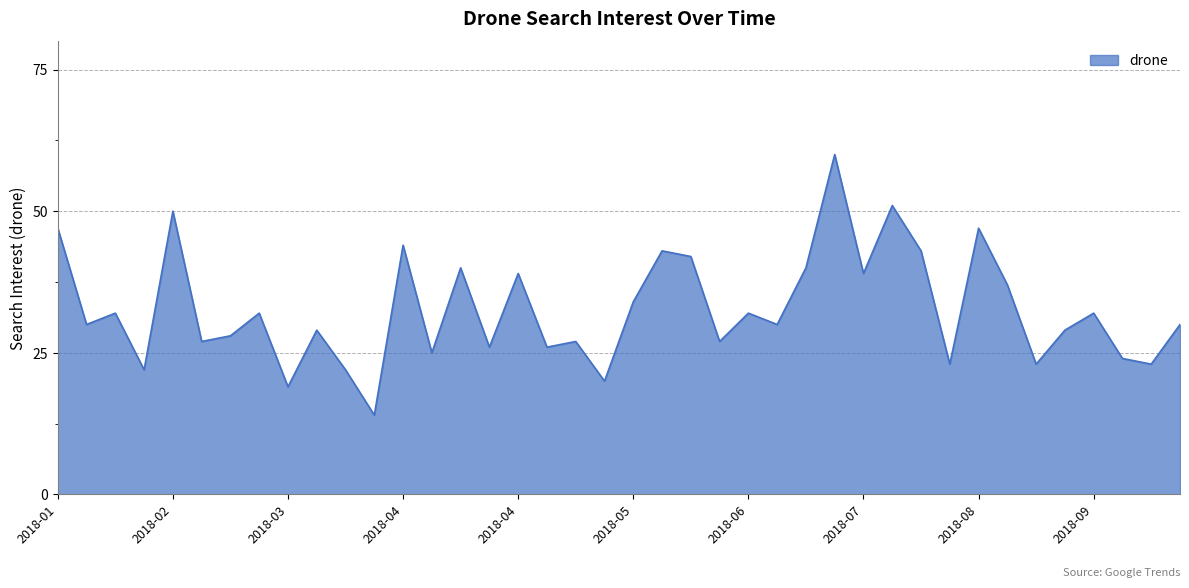

What is the difference between the maximum and minimum values?

46